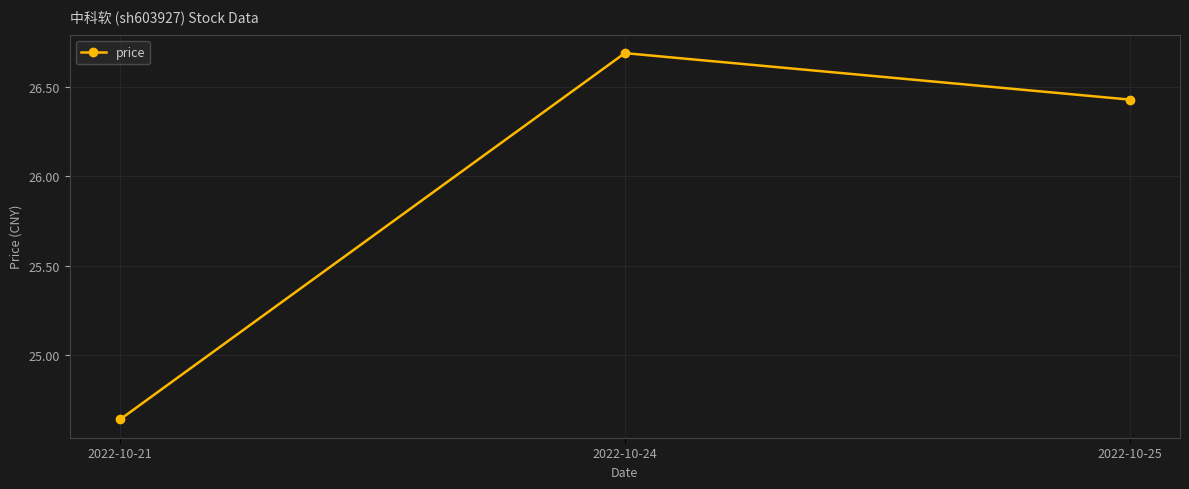

What is the difference between the values at 2022-10-24 and 2022-10-25?

0.3